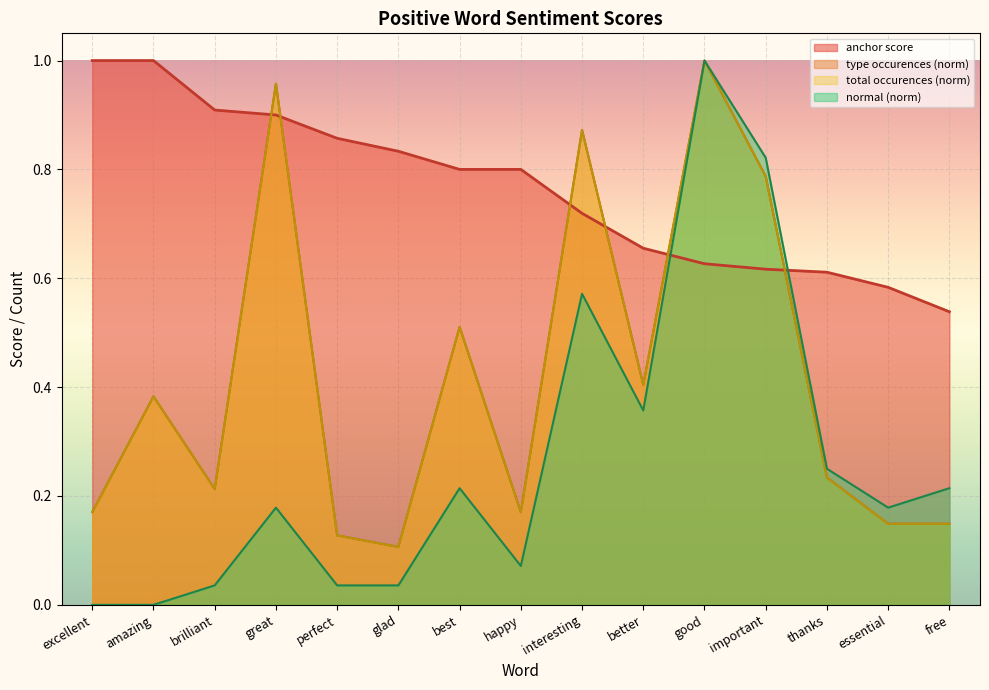

What are all the series names shown in the legend?

anchor score, type occurences, total occurences, normal